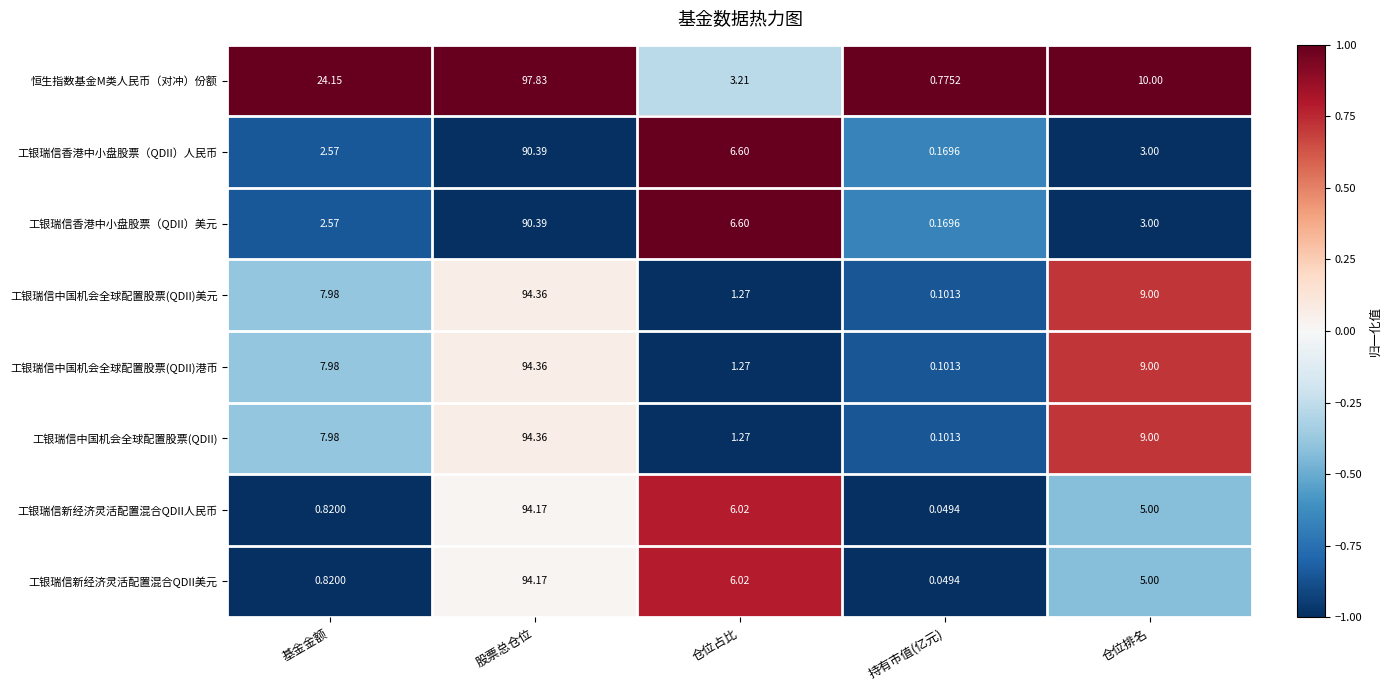

Where does the 工银瑞信中国机会全球配置股票(QDII)美元 series first go above 7?

基金金额